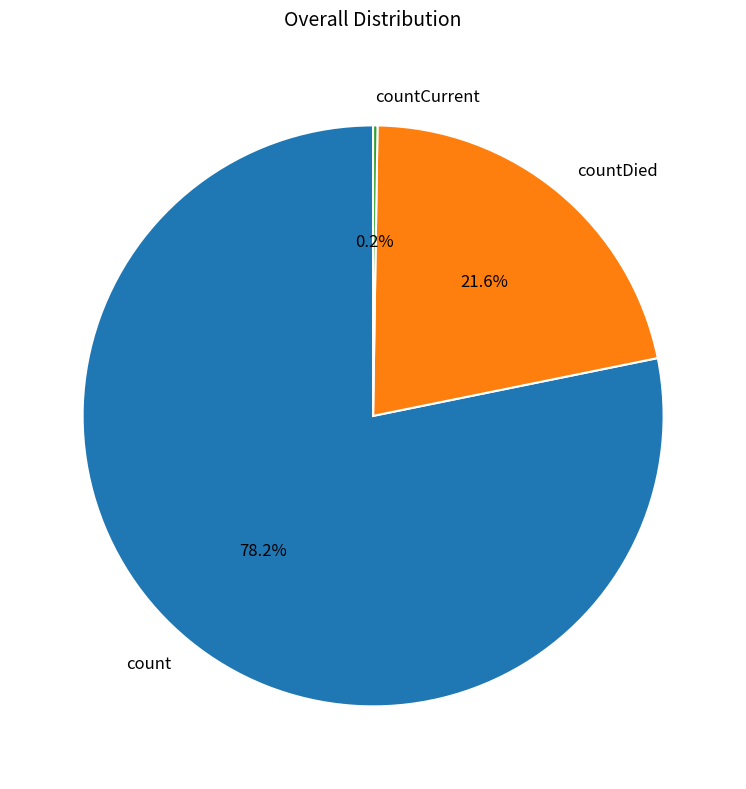

Does any single category account for the majority?

Yes